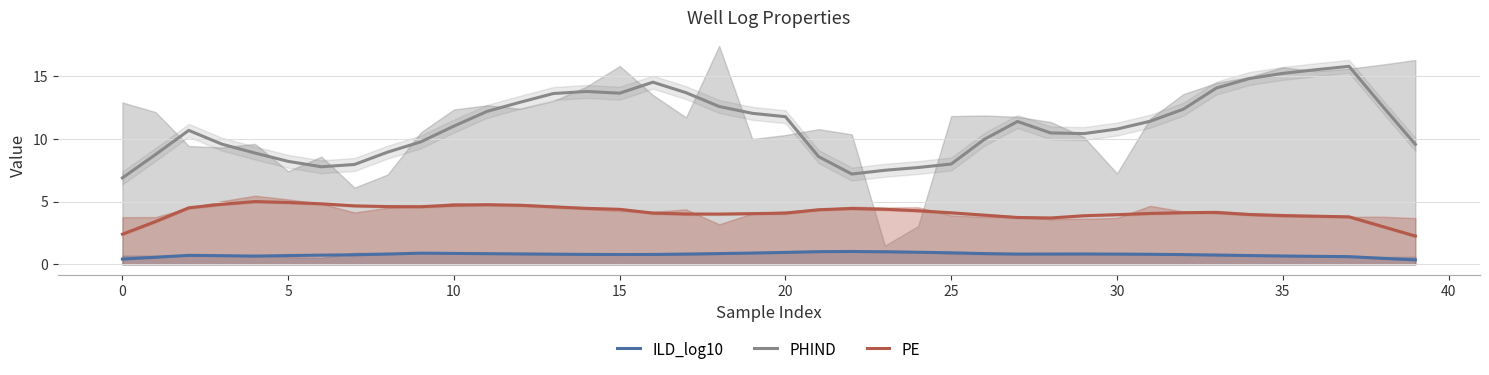

What is the maximum value for PHIND?

15.8